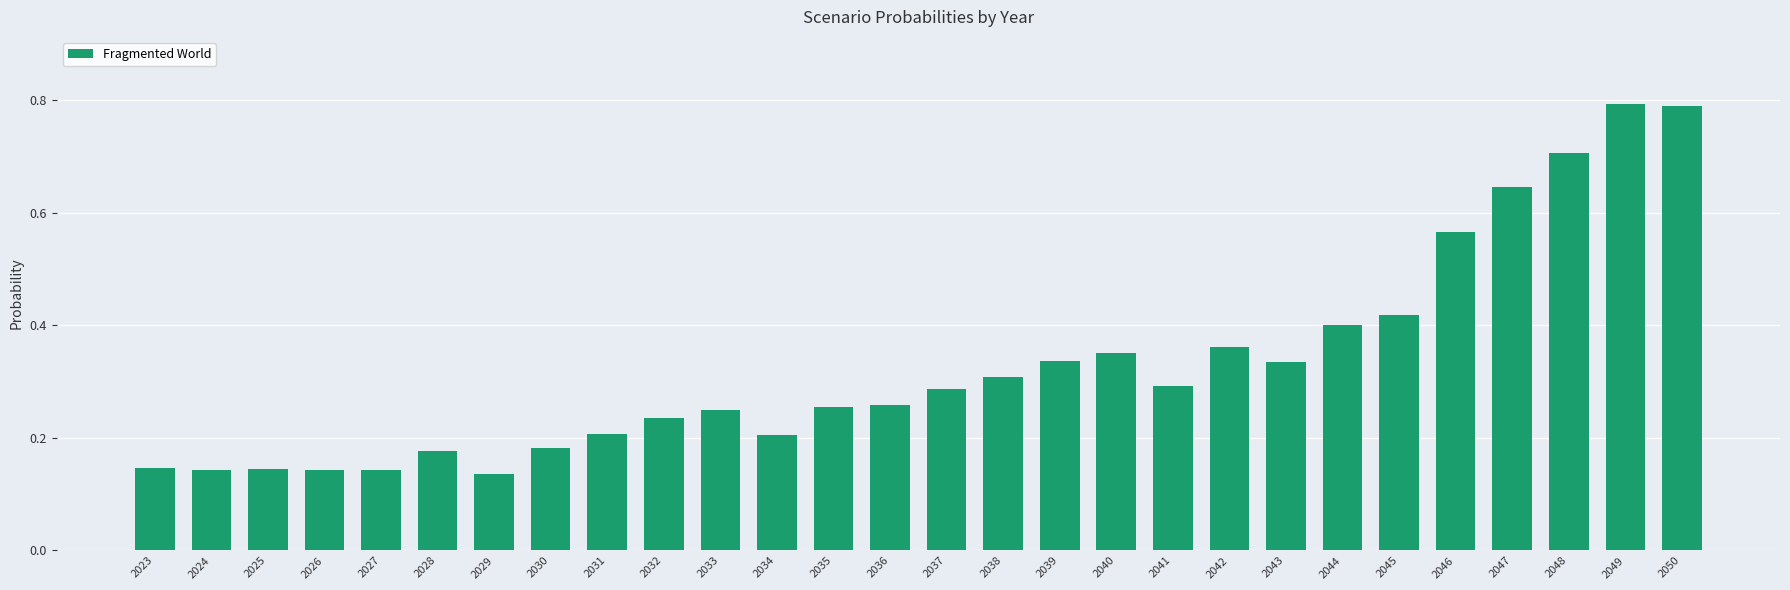

What is the difference between the values at 2047 and 2028?

0.5